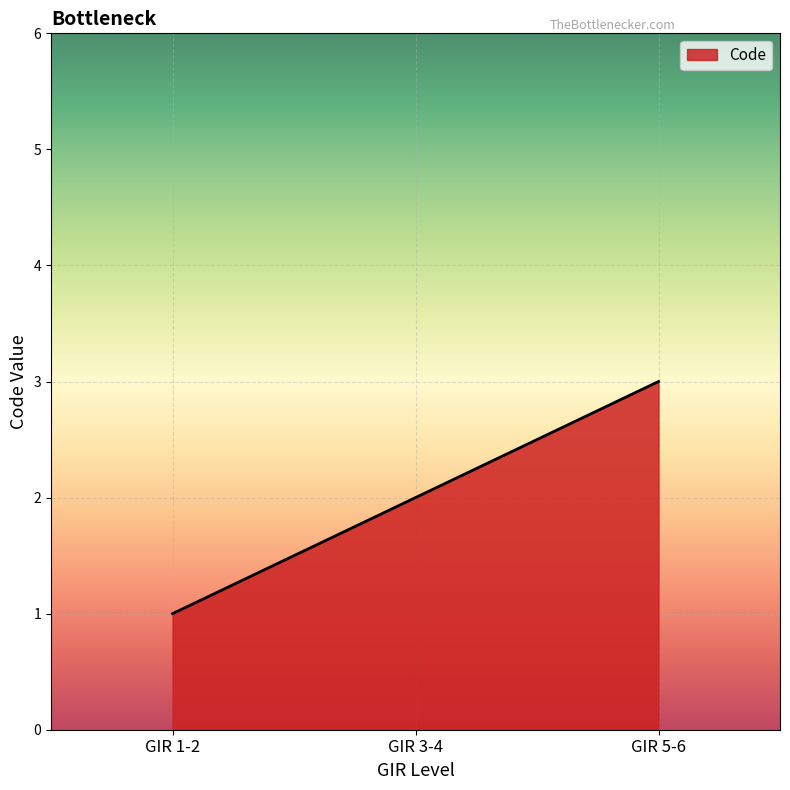

Between GIR 3-4 and GIR 5-6, which is larger?

GIR 5-6